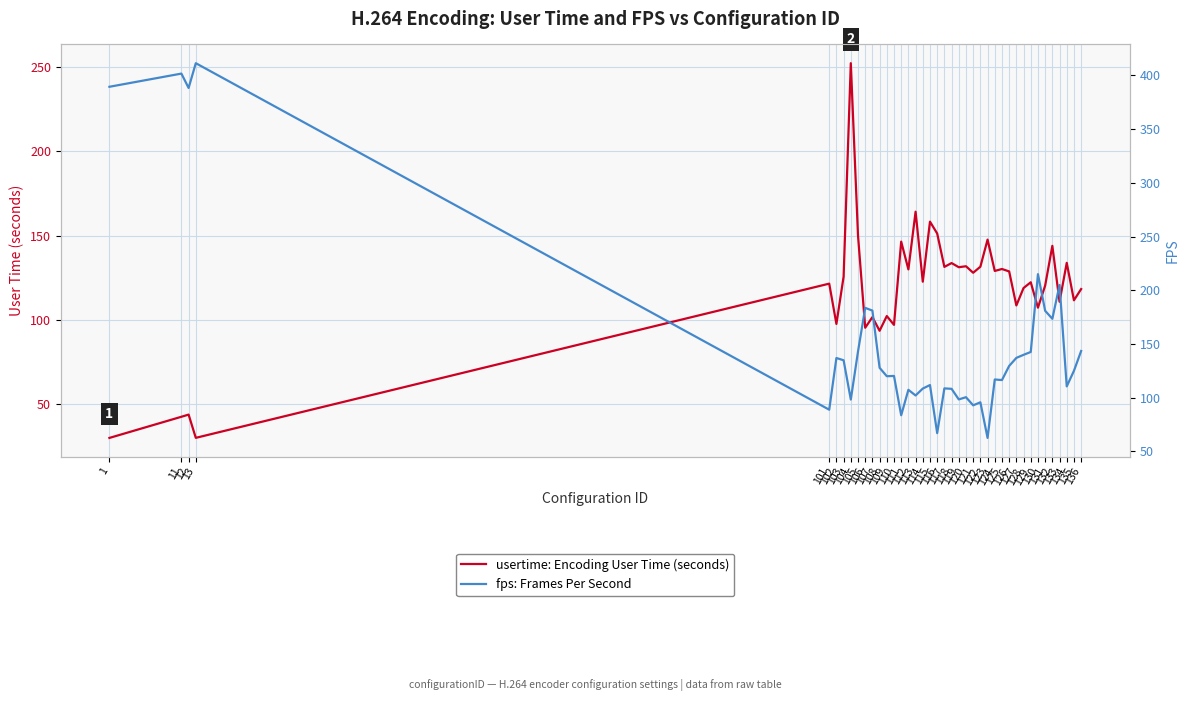

Between 1 and 133, which series saw the biggest shift?

fps: Frames Per Second